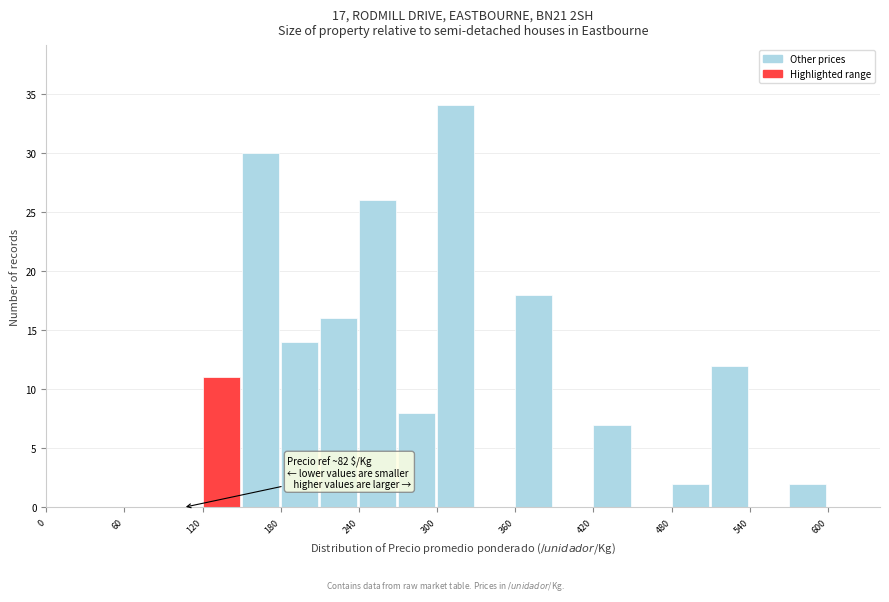

Around what value on the x-axis is the tallest bar? Give the approximate position of its centre, as read against the axis.

310